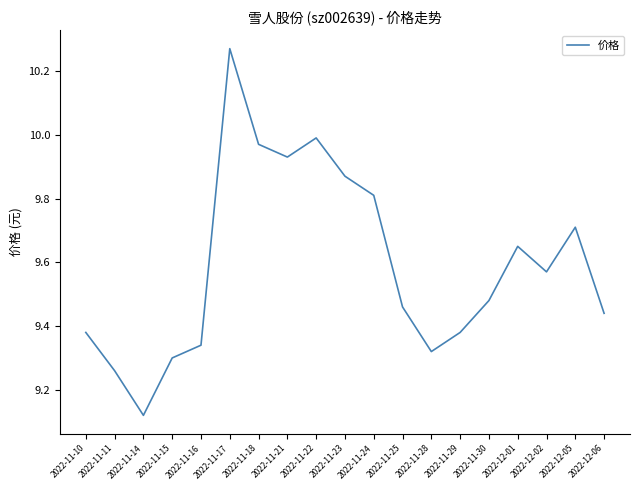

The chart shows a value of 14.6 at 2022-11-17. True or false?

False